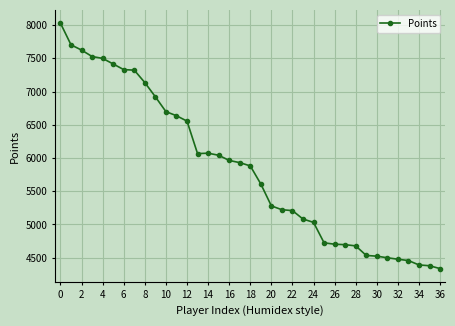

What is the difference between the second highest and second lowest values?

3325